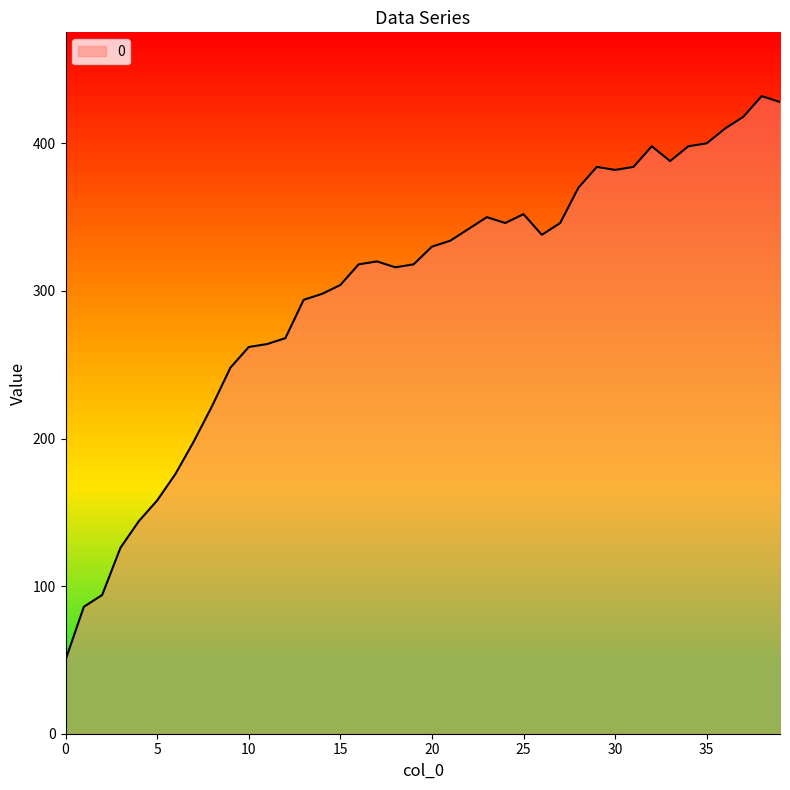

What is the minimum value shown in the chart?

50